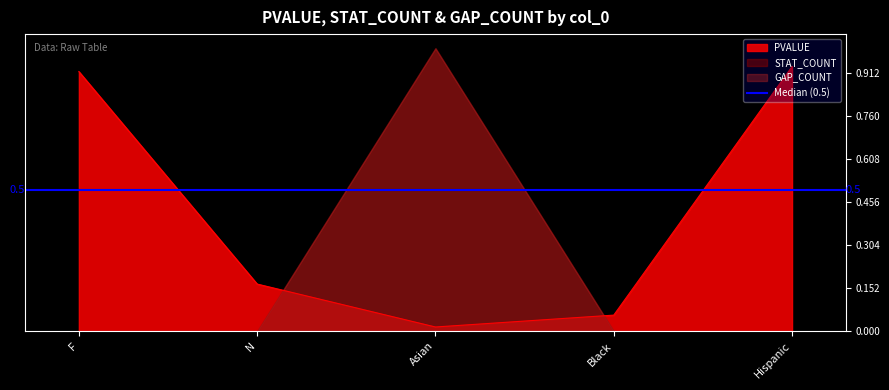

Which series ends up on top after the final intersection of PVALUE and GAP_COUNT?

PVALUE